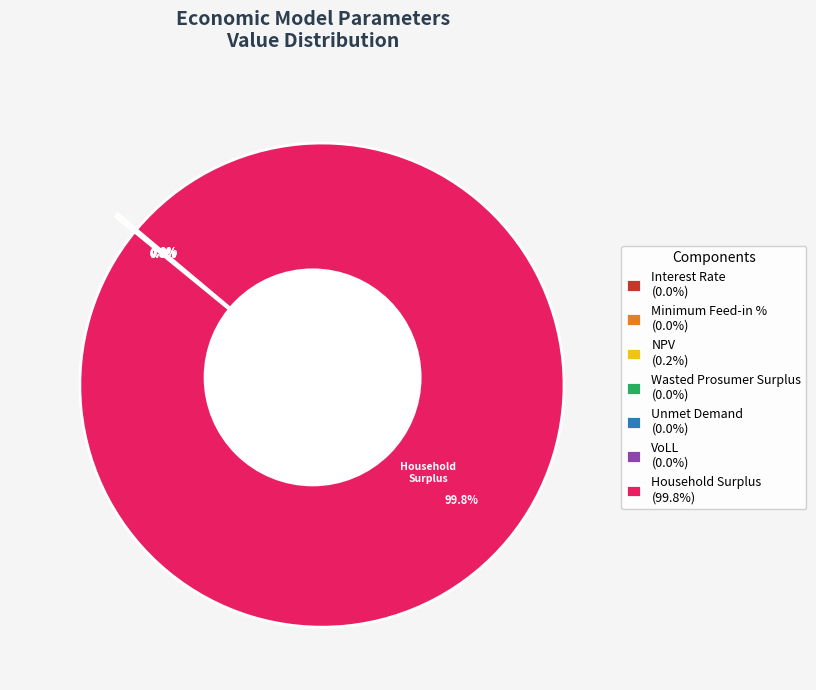

How many slices are in this pie chart?

7